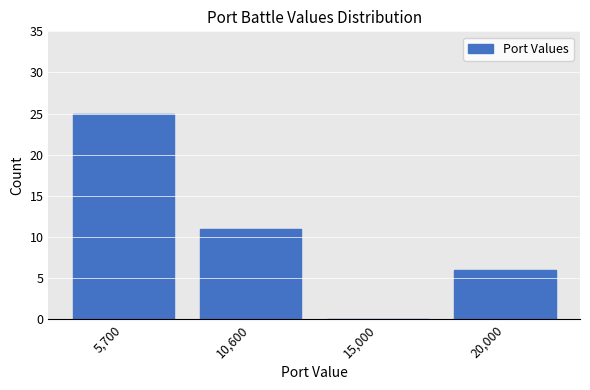

Reading left to right, what are all the values shown in this chart?

5,700=25	10,600=11	15,000=0	20,000=6